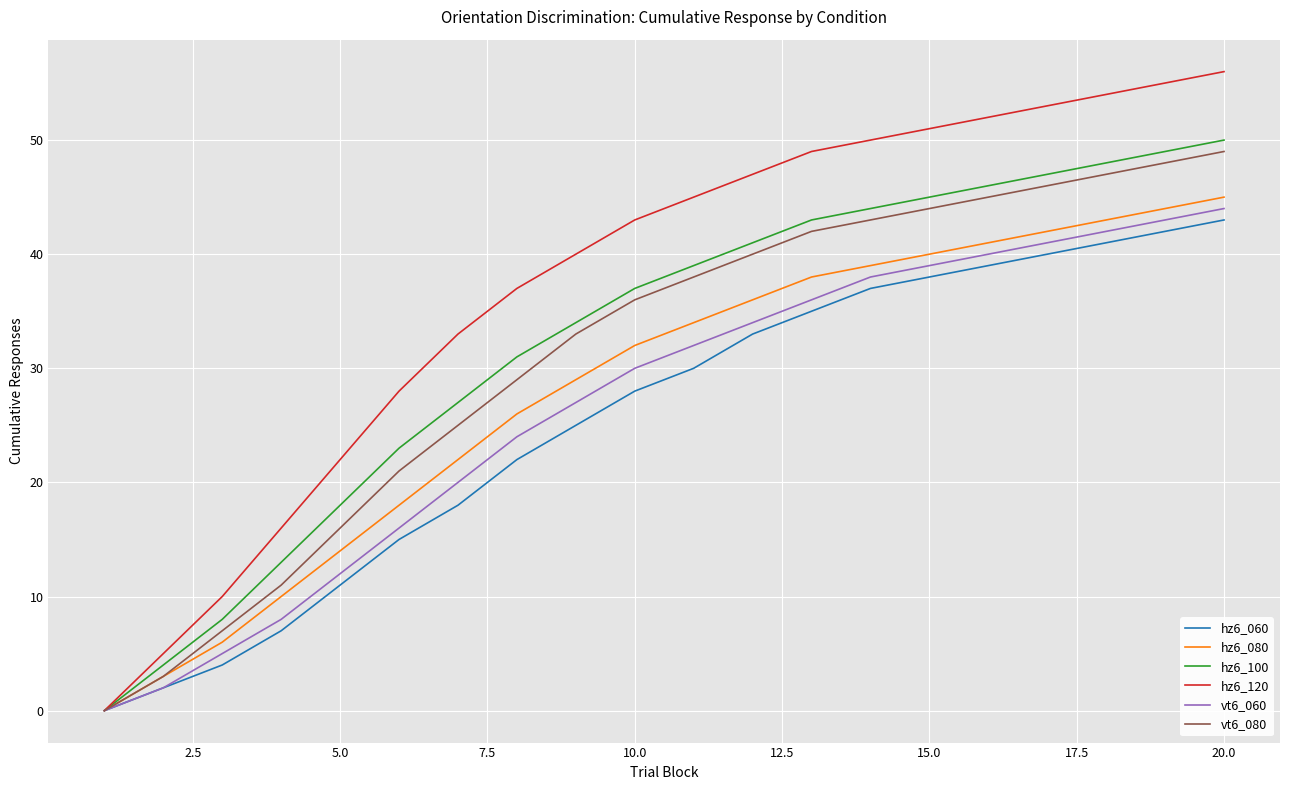

Which series has the largest range (max minus min)?

hz6_120